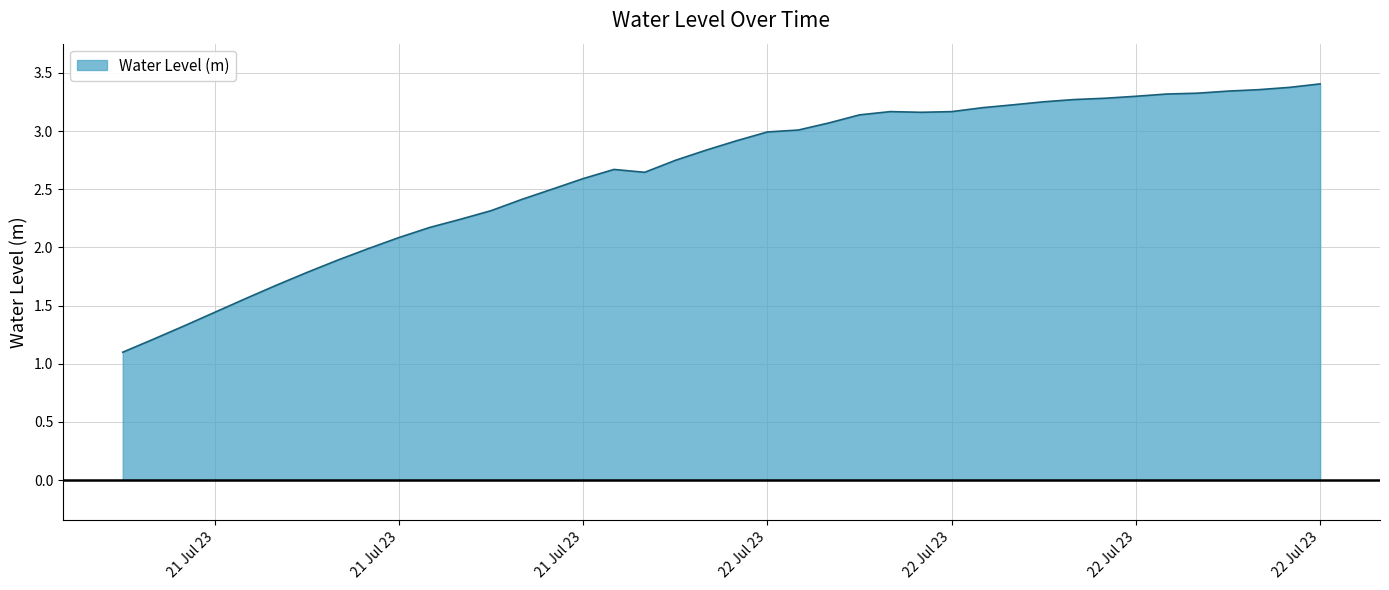

What is the difference between the maximum and minimum values?

2.3